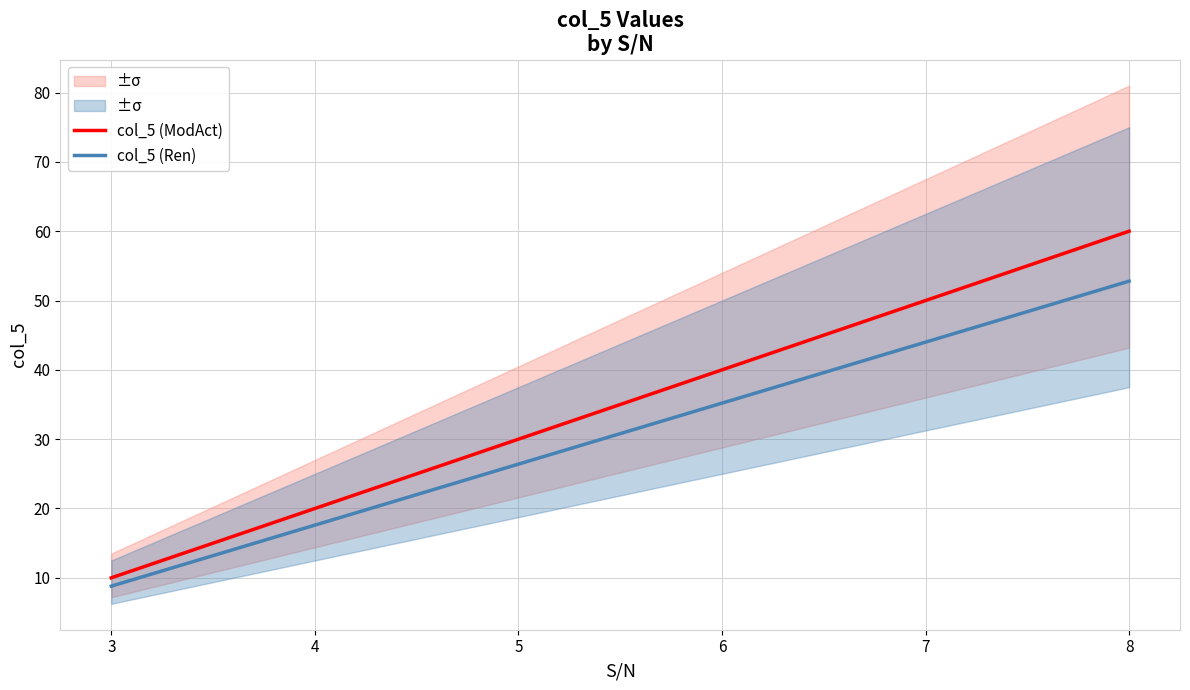

What is the value of the col_5 (Ren) point at the 4th from the left?

35.2